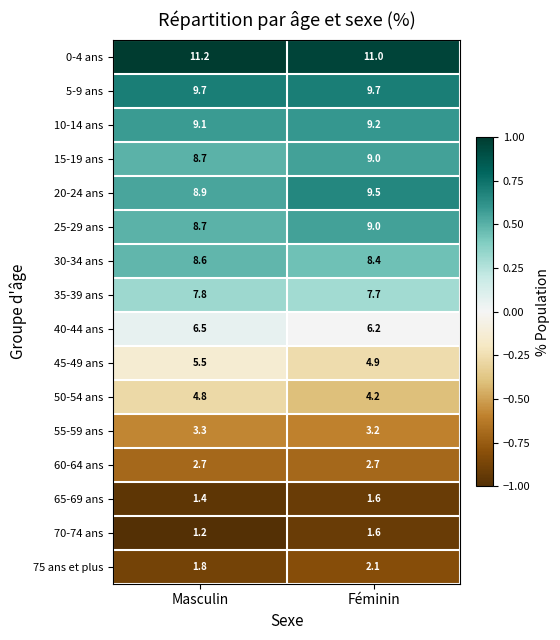

Which category has the lowest value across all series?

Masculin